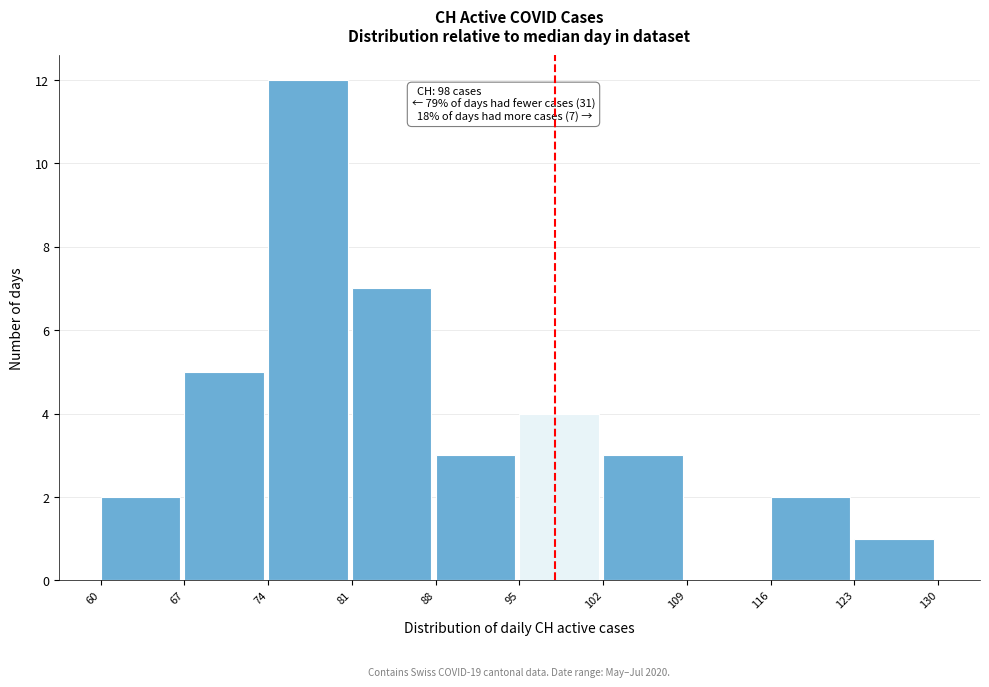

Which range on the x-axis has the tallest bar?

74 to 81